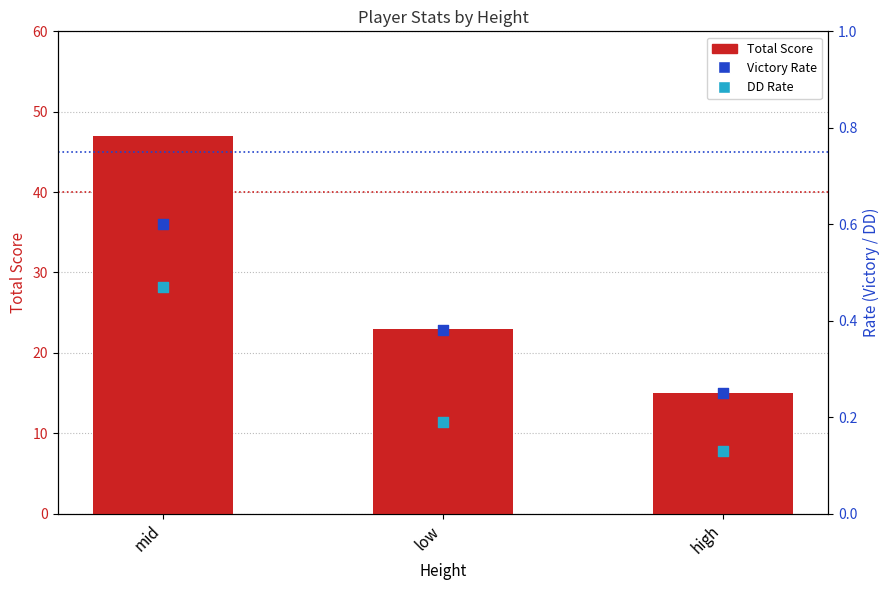

What is the total value across all series at low?

23.6